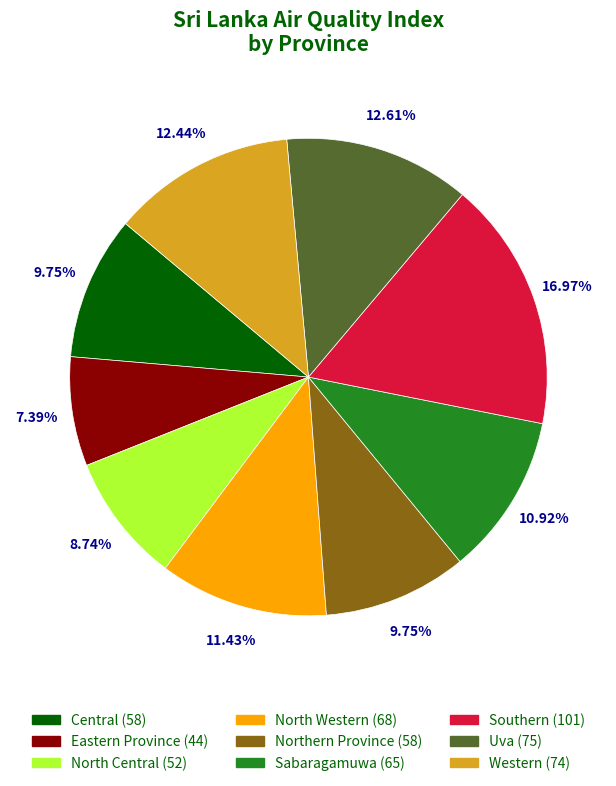

What is the smallest slice in the pie chart?

Eastern Province